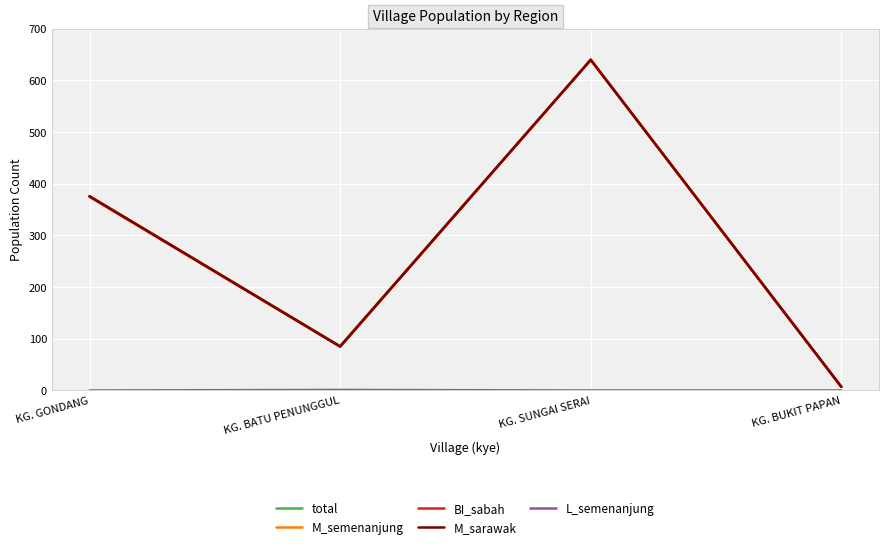

Does the chart have visible grid lines?

Yes